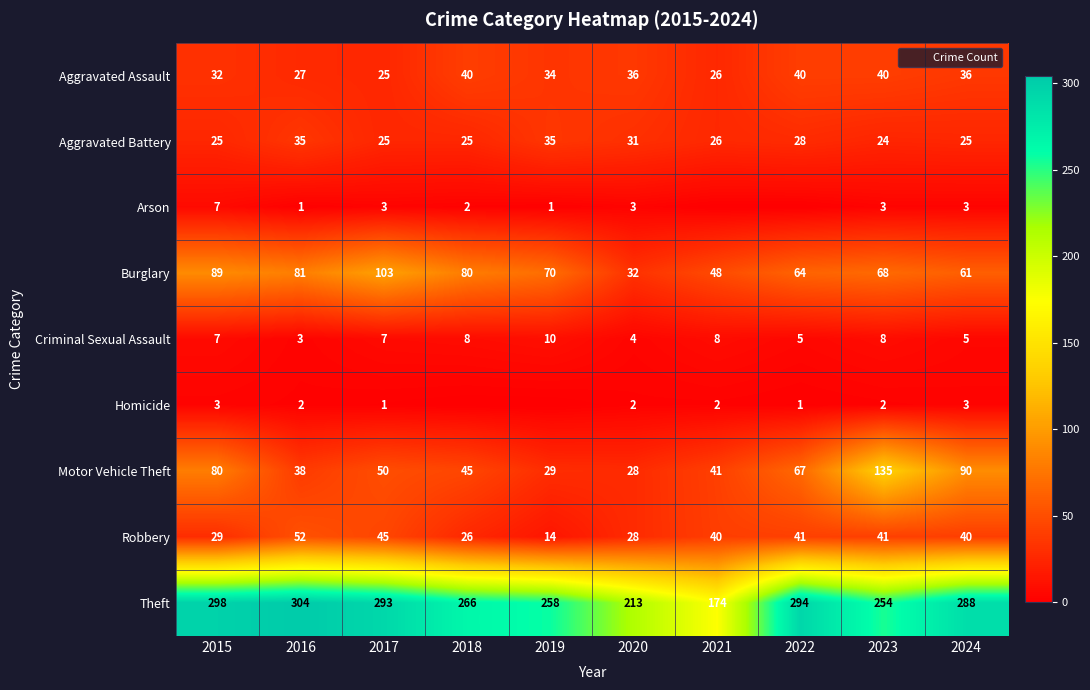

List the series in order of their peak value, highest first.

Theft, Motor Vehicle Theft, Burglary, Robbery, Aggravated Assault, Aggravated Battery, Criminal Sexual Assault, Arson, Homicide